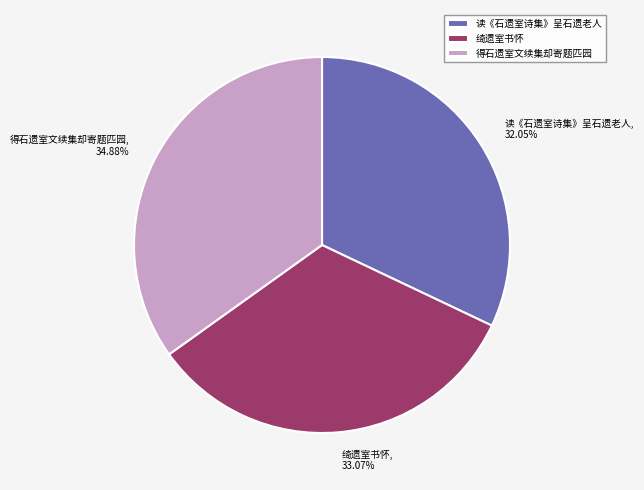

What portion of the pie excludes 绮遗室书怀?

66.9%